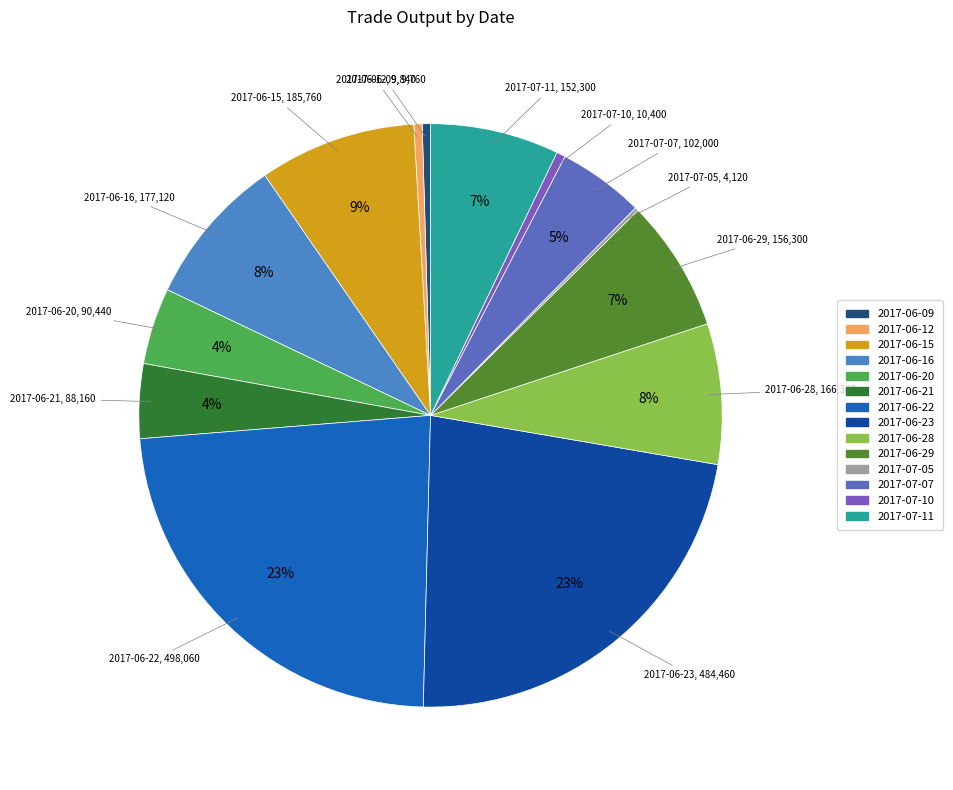

Combined, do 2017-06-16 and 2017-06-29 account for over 50%?

No